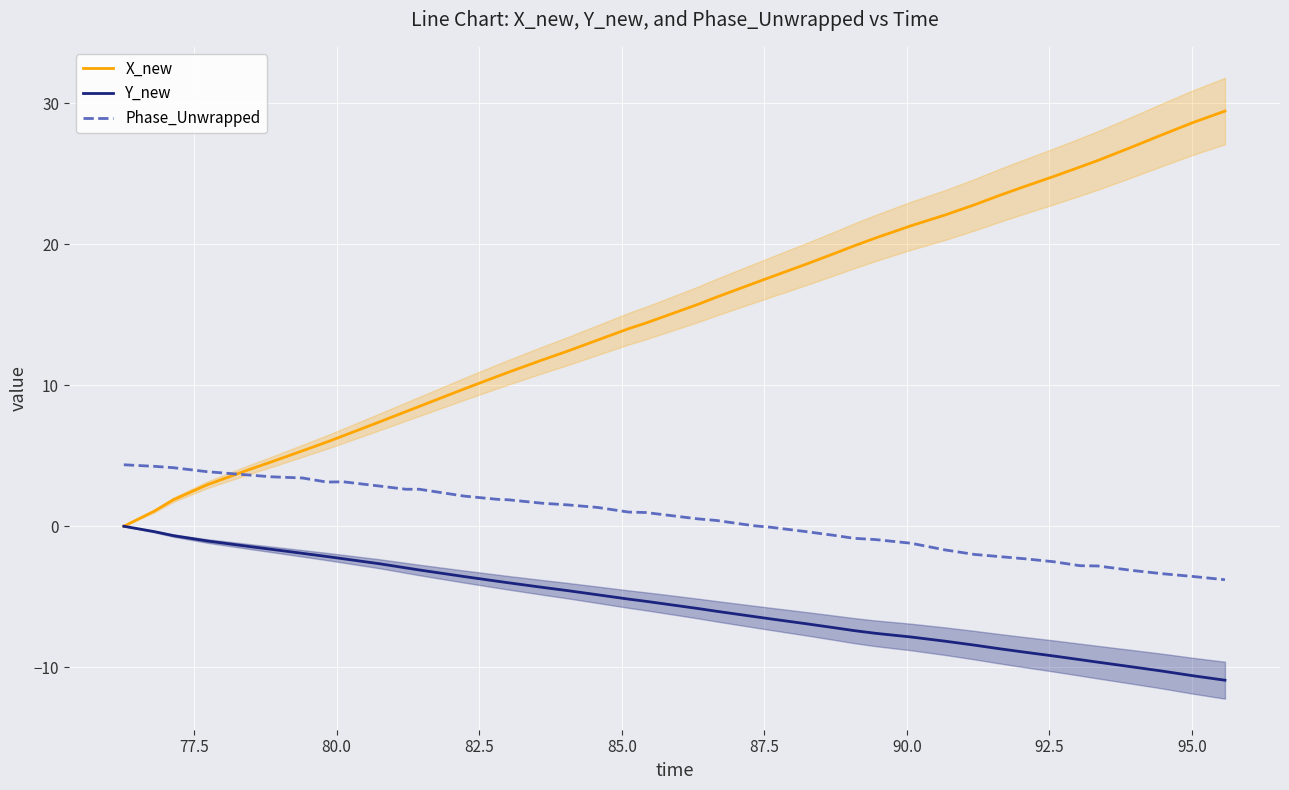

Reading right to left, what are all the values shown in this chart?

X_new: 29.5	28.6	27.8	26.9	25.9	25.5	24.8	24.1	23.5	22.8	22.1	21.3	20.4	19.9	19.4	18.6	17.7	17.2	16.2	15.7	14.4	14.0	13.2	12.4	11.8	10.9	10.6	9.7	8.5	8.1	7.4	6.4	6.0	5.4	4.6	4.0	2.9	1.9	1.1	0.0
Y_new: -10.9	-10.6	-10.3	-10.0	-9.6	-9.5	-9.2	-8.9	-8.7	-8.4	-8.2	-7.9	-7.6	-7.4	-7.2	-6.9	-6.6	-6.4	-6.0	-5.8	-5.3	-5.2	-4.9	-4.6	-4.3	-4.0	-3.9	-3.6	-3.1	-3.0	-2.7	-2.3	-2.1	-1.9	-1.6	-1.4	-1.0	-0.7	-0.4	0.0
Phase_Unwrapped: -3.8	-3.6	-3.4	-3.1	-2.8	-2.8	-2.5	-2.3	-2.1	-2.0	-1.7	-1.2	-0.9	-0.9	-0.7	-0.4	-0.1	0.0	0.4	0.5	1.0	1.0	1.3	1.5	1.6	1.9	1.9	2.1	2.6	2.6	2.9	3.2	3.1	3.4	3.5	3.6	3.9	4.2	4.3	4.4